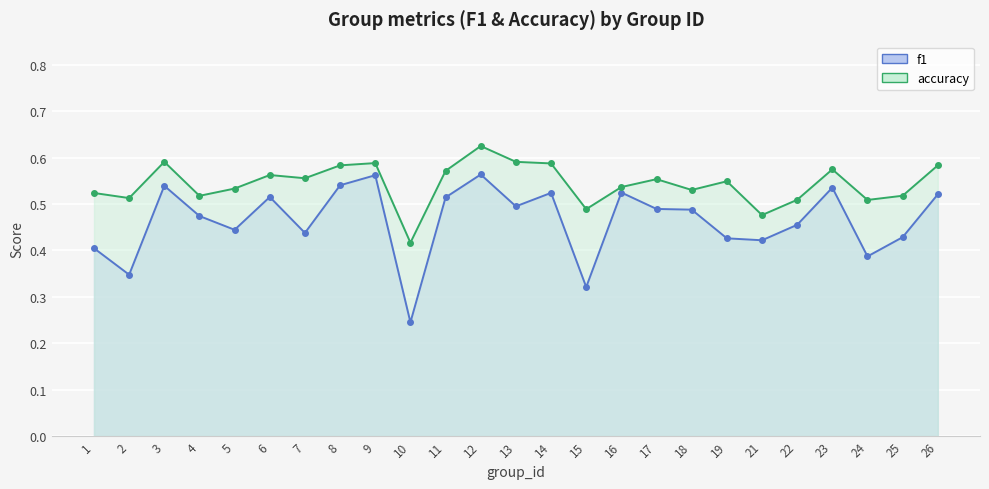

What are all the series names shown in the legend?

f1, accuracy